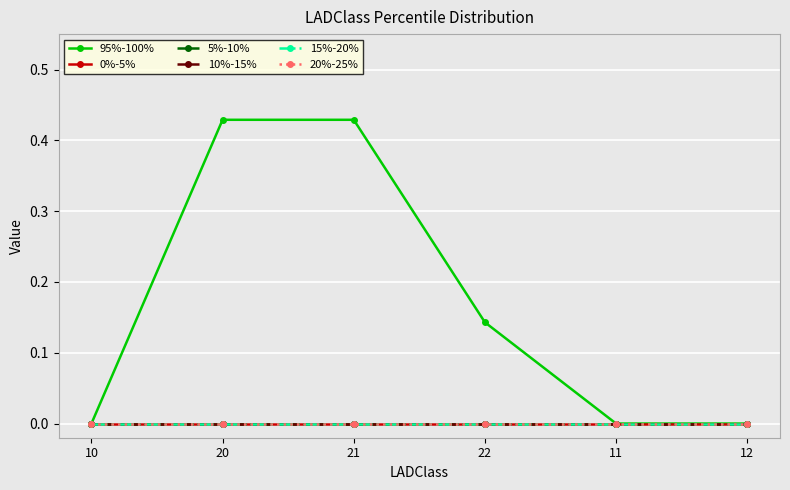

Reading left to right, list all the values displayed in this chart.

95%-100%: 0.0	0.4	0.4	0.1	0.0	0.0
0%-5%: 0.0	0.0	0.0	0.0	0.0	0.0
5%-10%: 0.0	0.0	0.0	0.0	0.0	0.0
10%-15%: 0.0	0.0	0.0	0.0	0.0	0.0
15%-20%: 0.0	0.0	0.0	0.0	0.0	0.0
20%-25%: 0.0	0.0	0.0	0.0	0.0	0.0